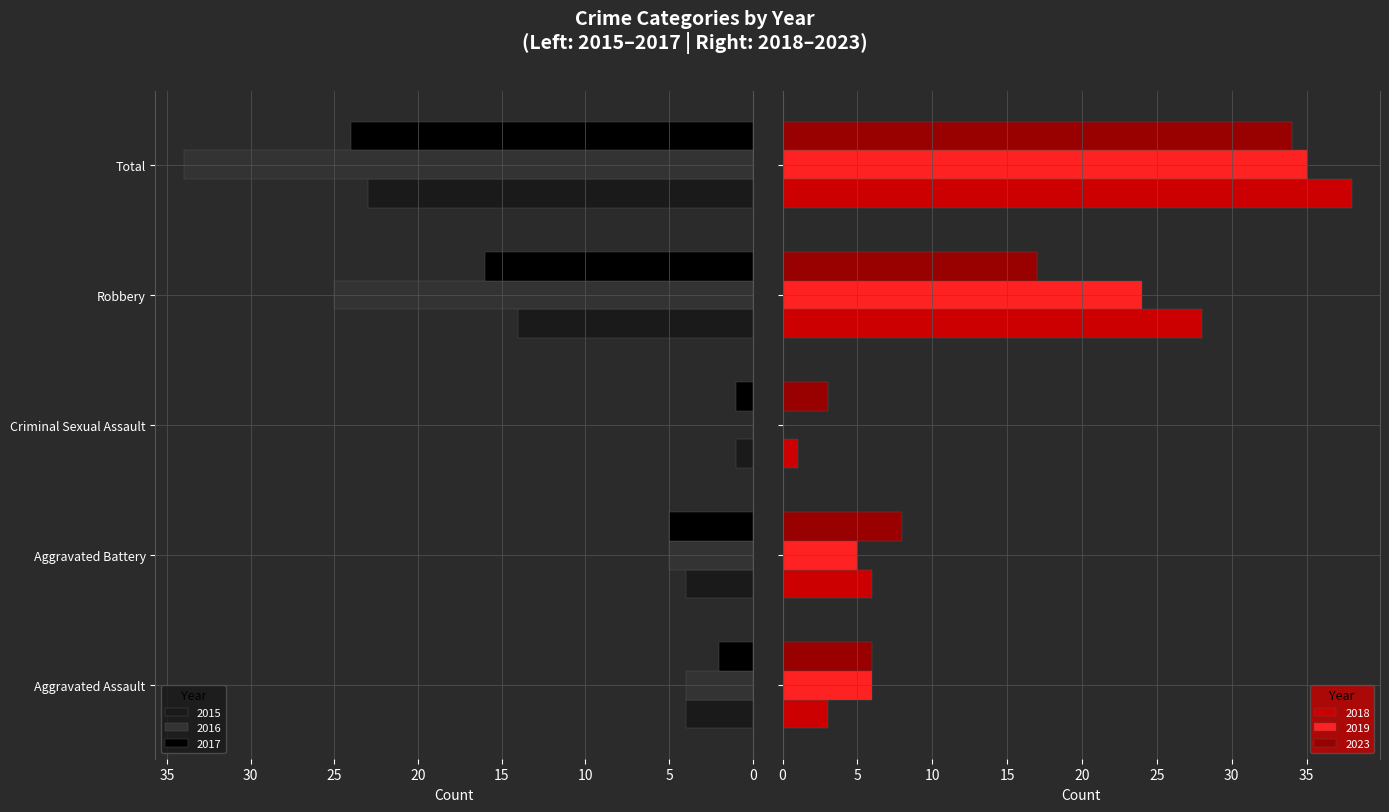

What is the label of the 4th bar from the left?

Robbery